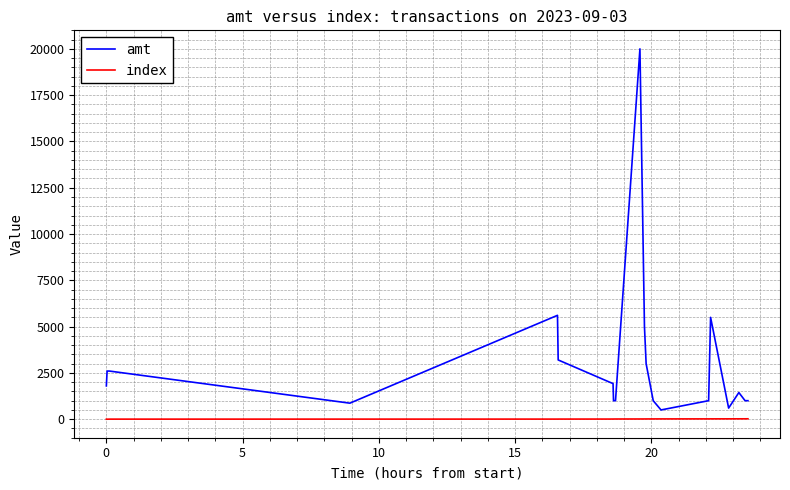

Which series has the largest total across all categories?

amt